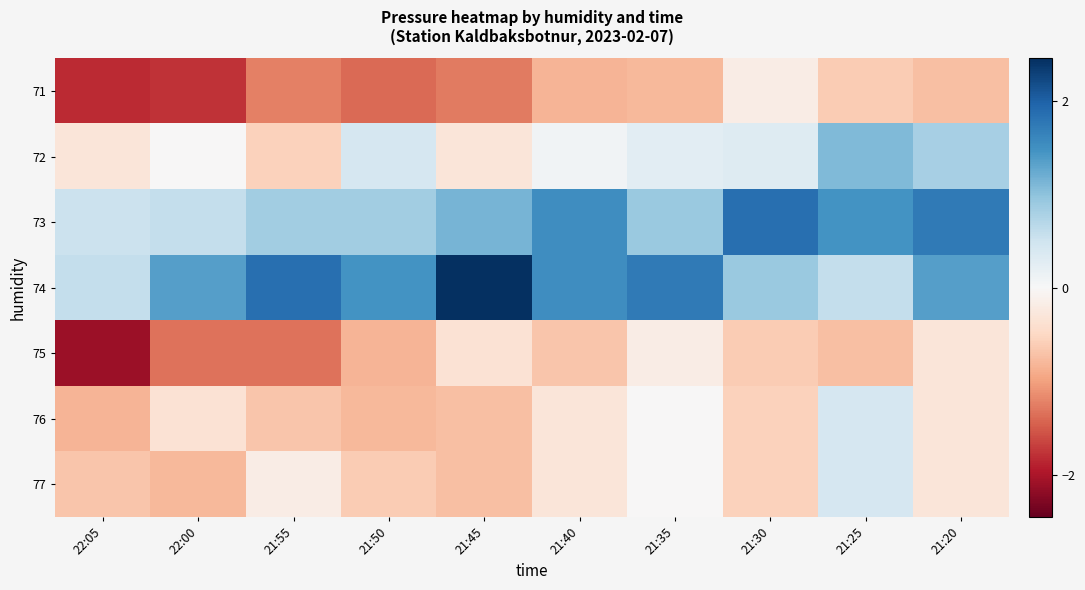

List the series in order of their peak value, highest first.

74, 73, 72, 76, 77, 71, 75